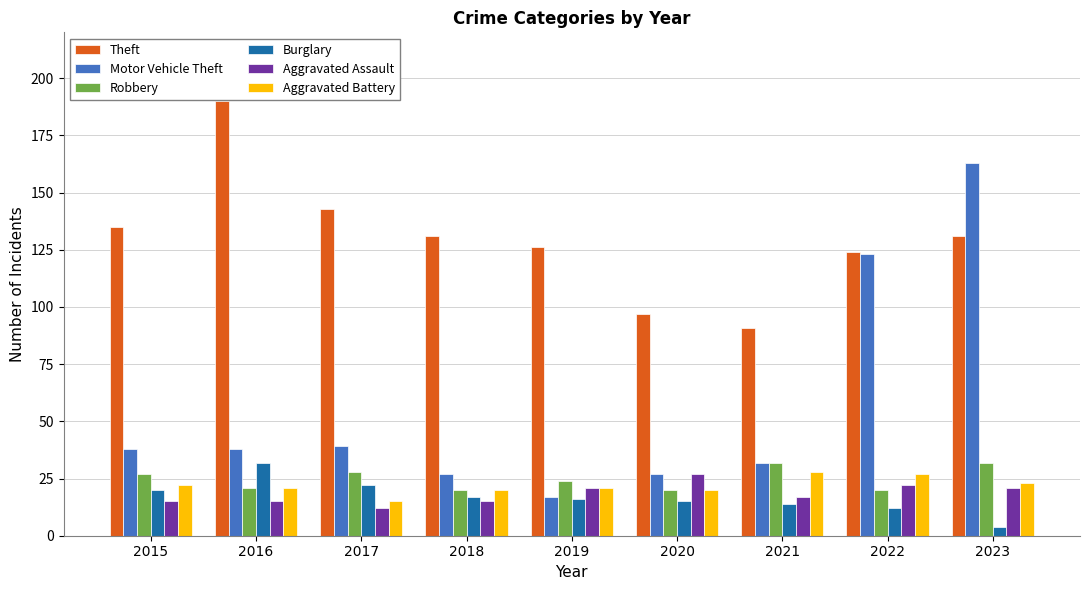

Reading left to right, what are all the values shown in this chart?

Theft: 2015=135	2016=190	2017=143	2018=131	2019=126	2020=97	2021=91	2022=124	2023=131
Motor Vehicle Theft: 2015=38	2016=38	2017=39	2018=27	2019=17	2020=27	2021=32	2022=123	2023=163
Robbery: 2015=27	2016=21	2017=28	2018=20	2019=24	2020=20	2021=32	2022=20	2023=32
Burglary: 2015=20	2016=32	2017=22	2018=17	2019=16	2020=15	2021=14	2022=12	2023=4
Aggravated Assault: 2015=15	2016=15	2017=12	2018=15	2019=21	2020=27	2021=17	2022=22	2023=21
Aggravated Battery: 2015=22	2016=21	2017=15	2018=20	2019=21	2020=20	2021=28	2022=27	2023=23